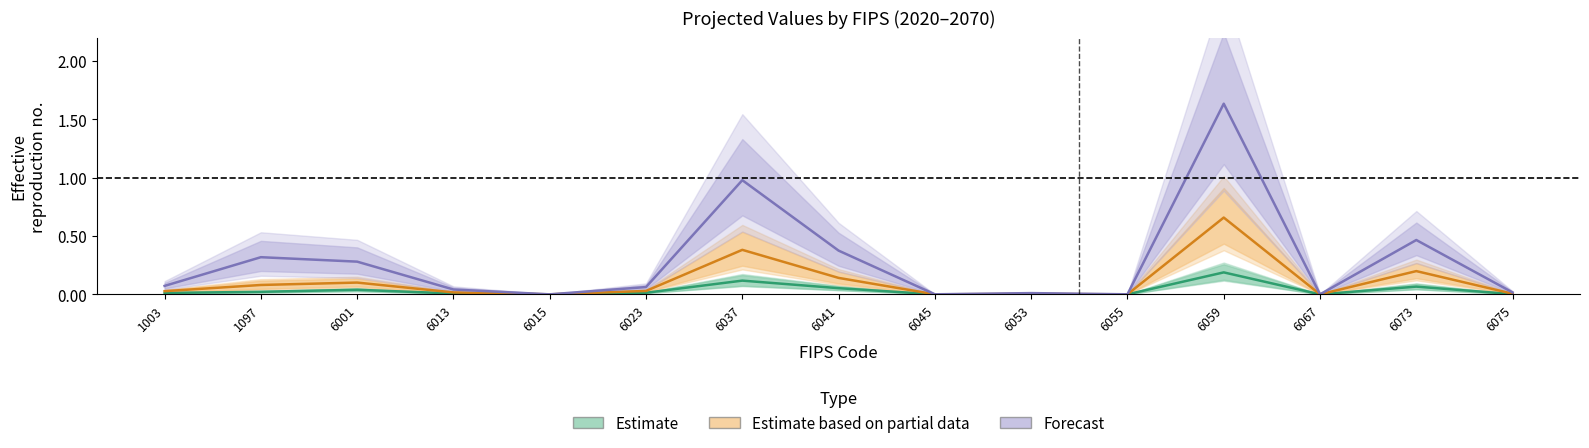

At which category does 2020 reach its first local peak?

6001